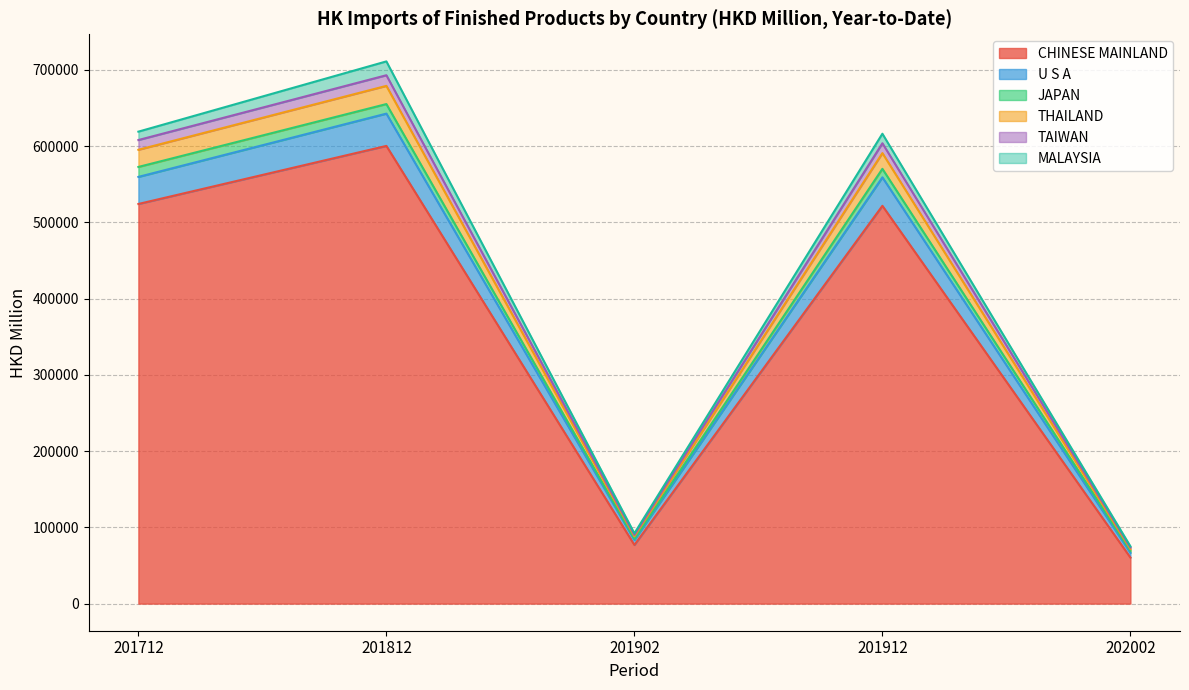

What is the maximum value for CHINESE MAINLAND?

600383.5